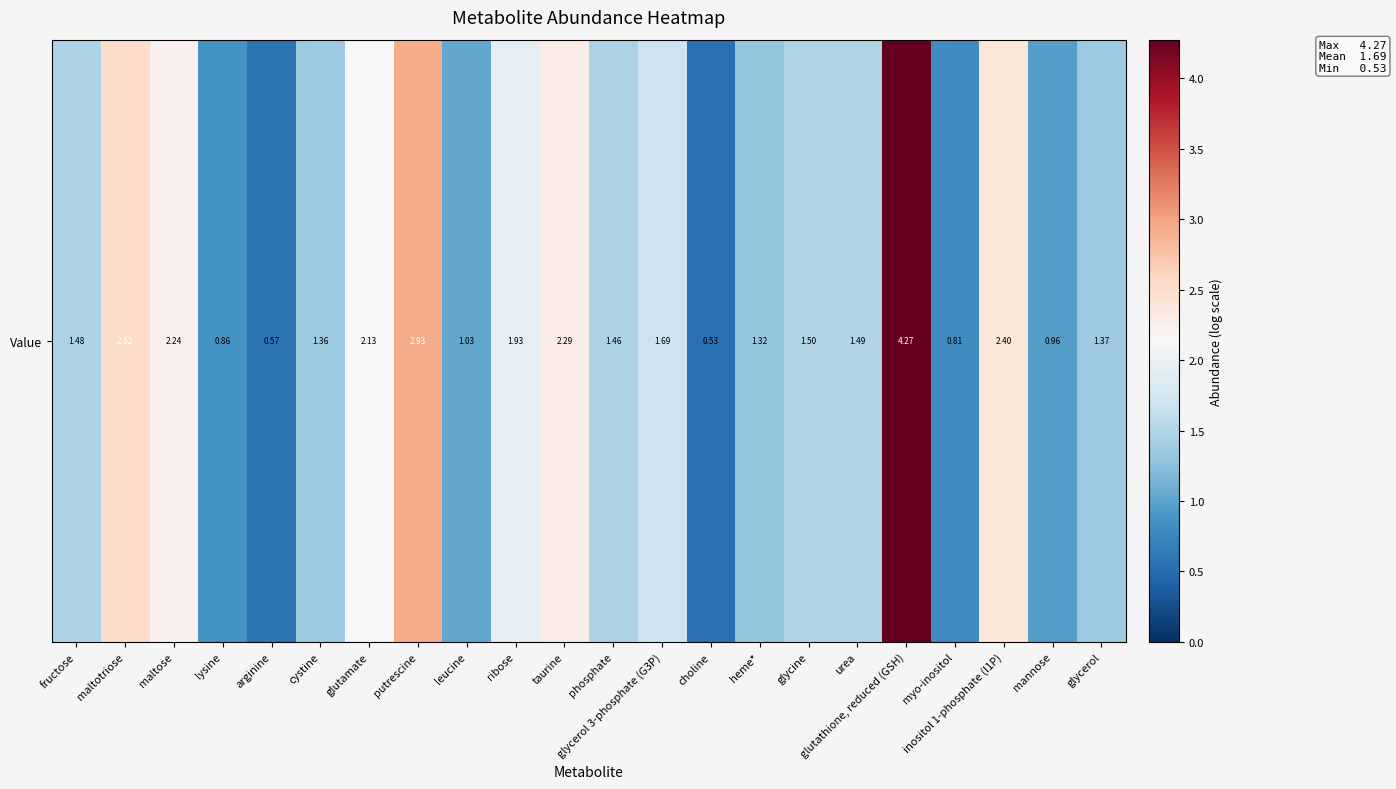

How many values are below 1?

5